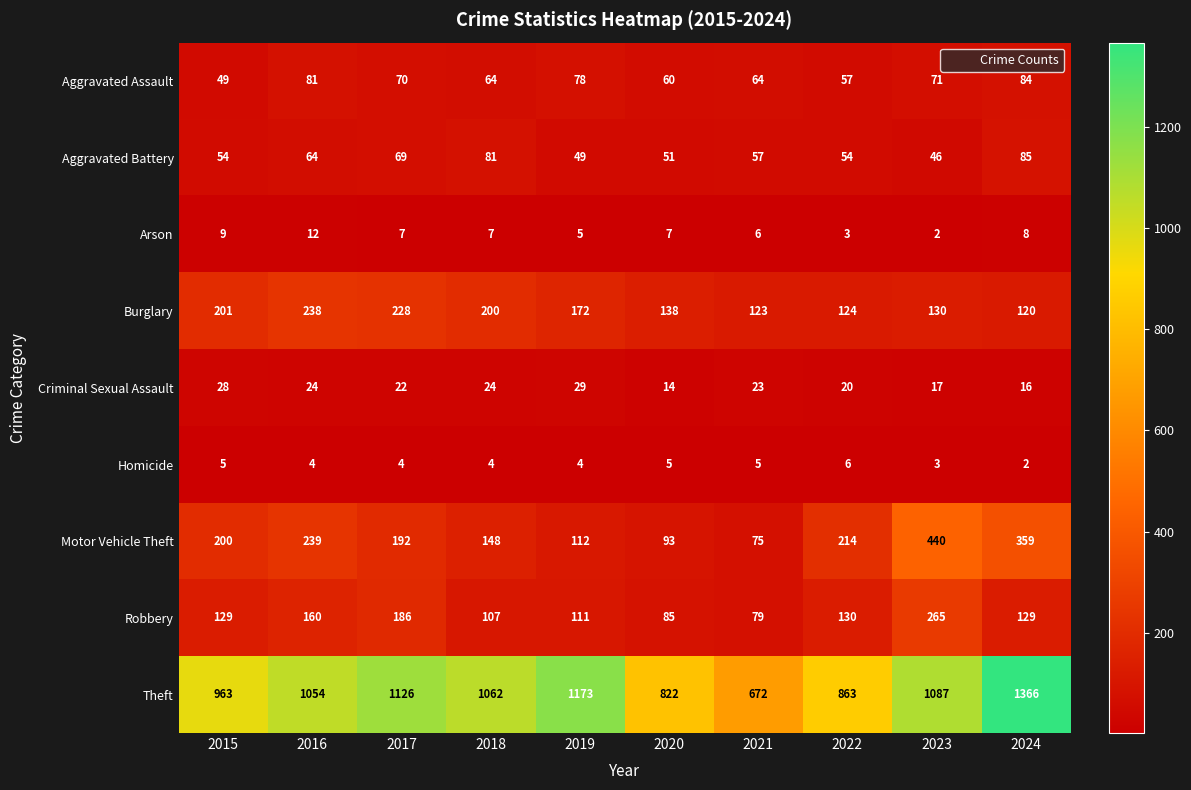

What is the spread (max minus min) of values at 2017?

1122